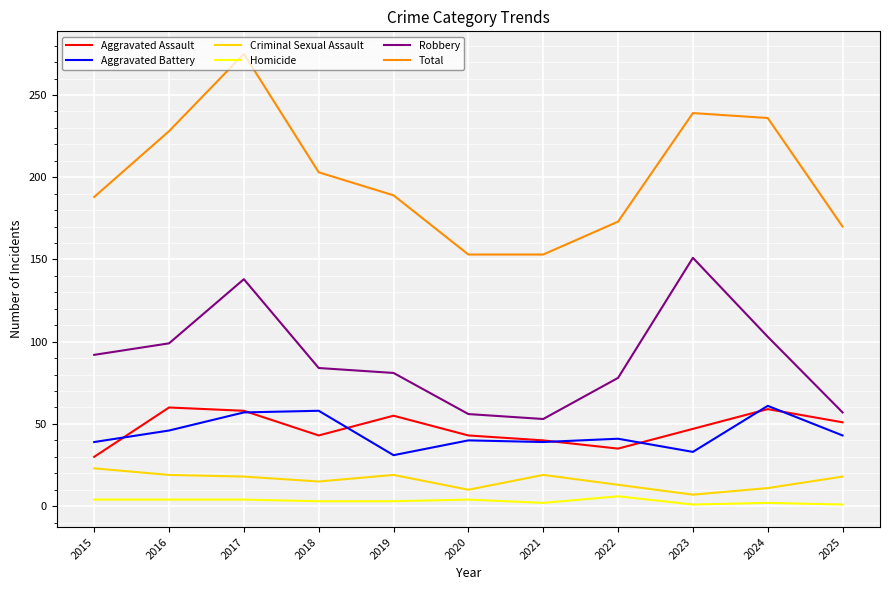

Which series has the largest range (max minus min)?

Total